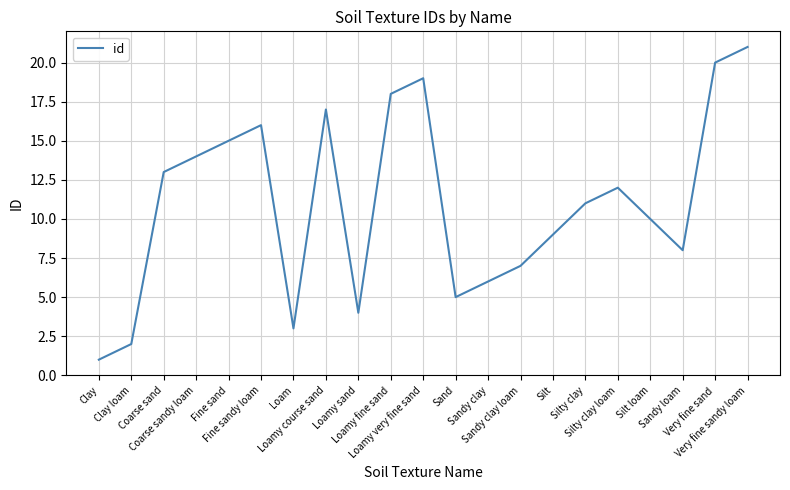

What is the maximum value shown in the chart?

21